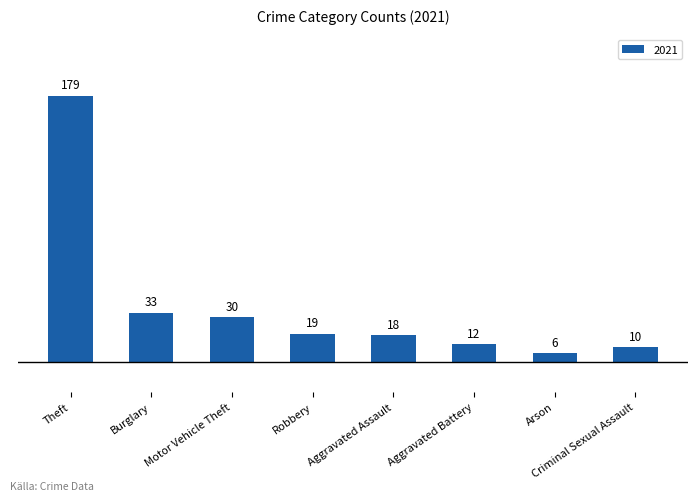

Does the chart contain any negative values?

No